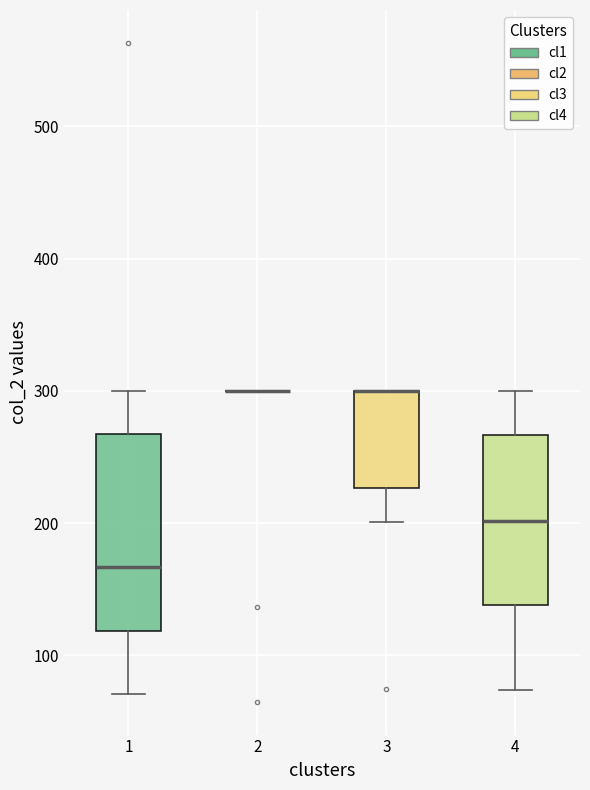

Where is the lower edge of the box at x = 3 on the y-axis? The values are not printed on the chart, so give them approximately, as read against the axis.

230